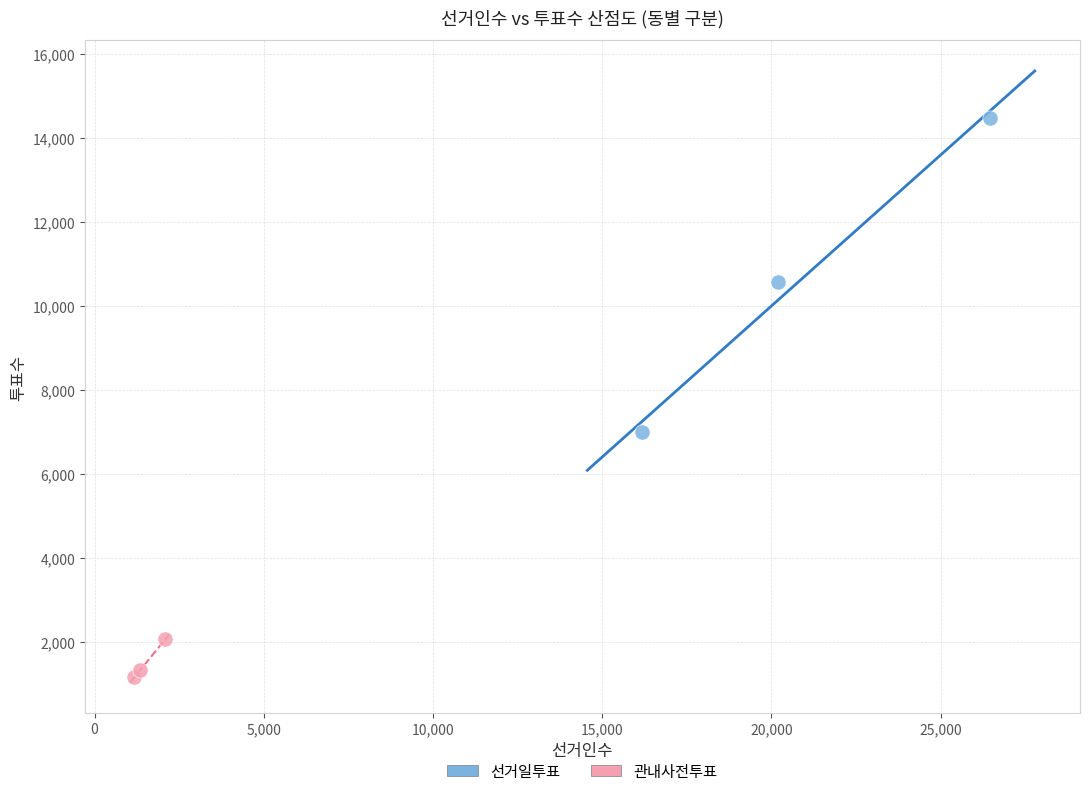

Which series contains the lowest Y value?

관내사전투표